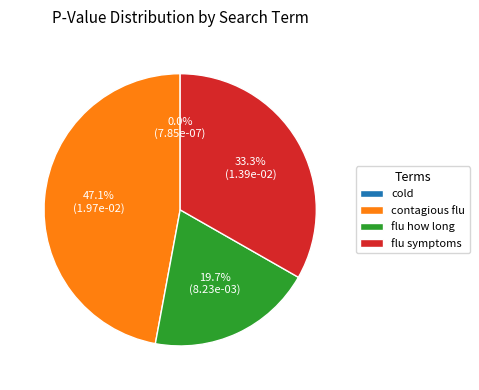

What is the largest slice in the pie chart?

contagious flu